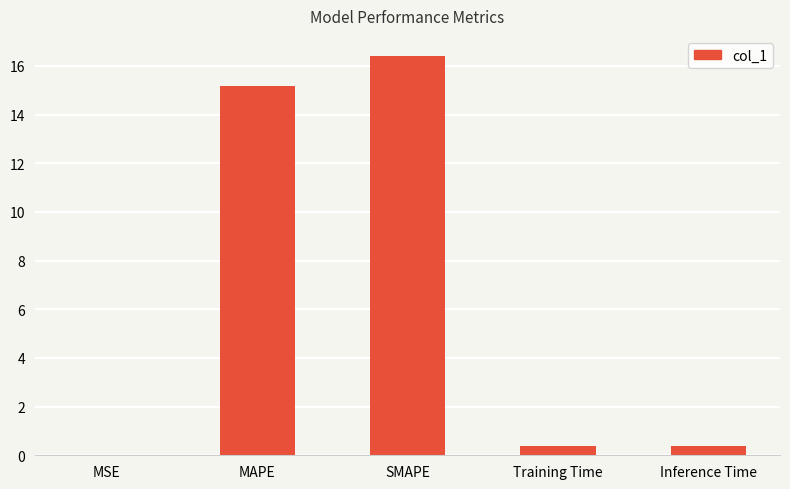

What is the sum of the values at Training Time and Inference Time?

0.8